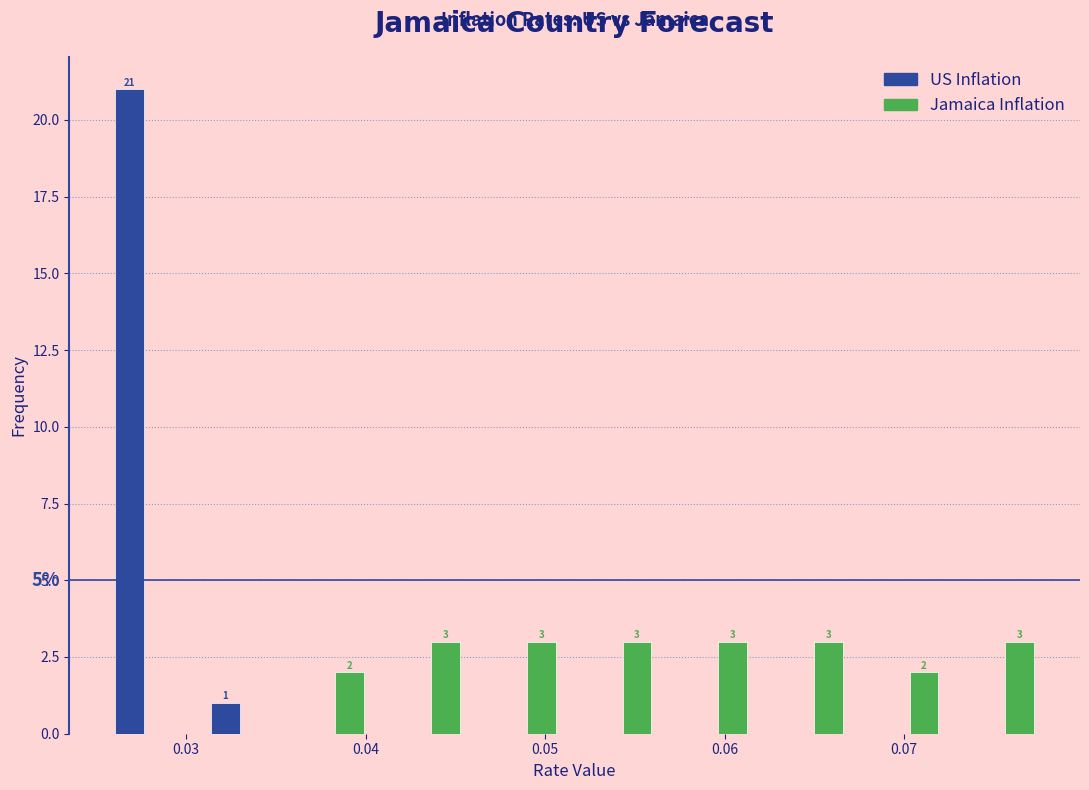

In the US Inflation series, which range on the x-axis has the tallest bar?

0.025 to 0.030